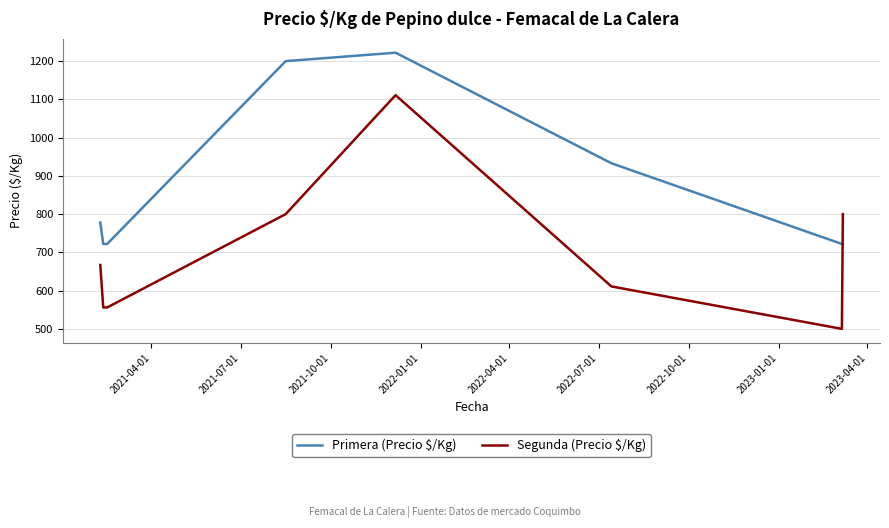

How many lines are shown in the chart?

2